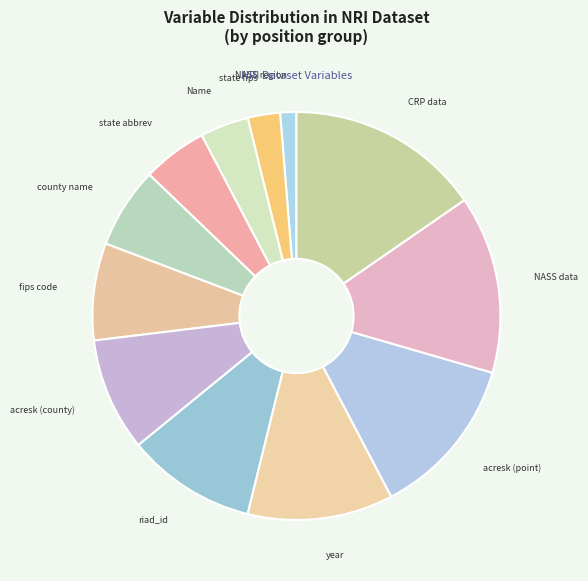

Between NASS data and state fips, which is larger?

NASS data